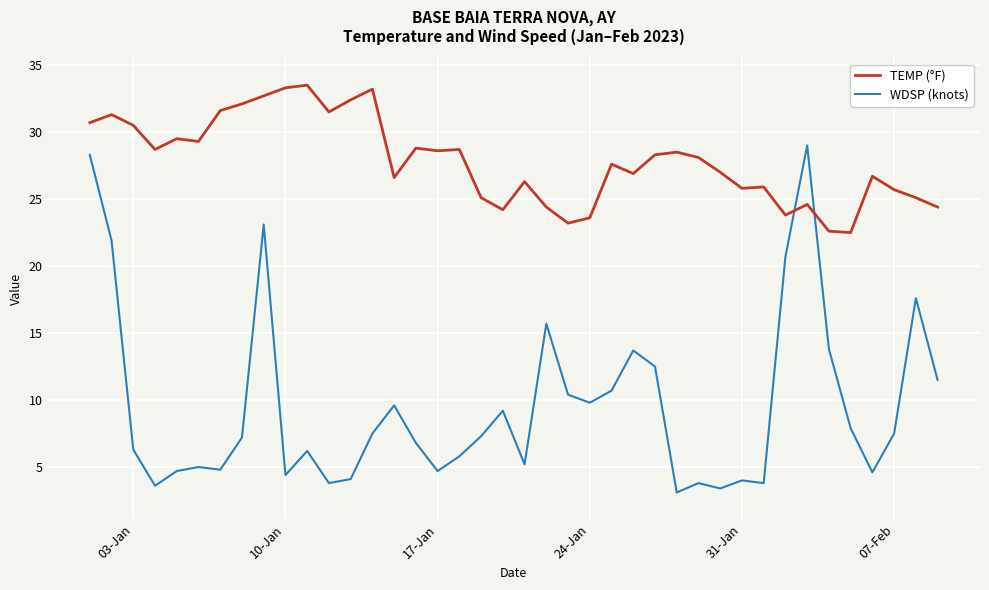

List the series in order of their peak value, highest first.

TEMP (°F), WDSP (knots)